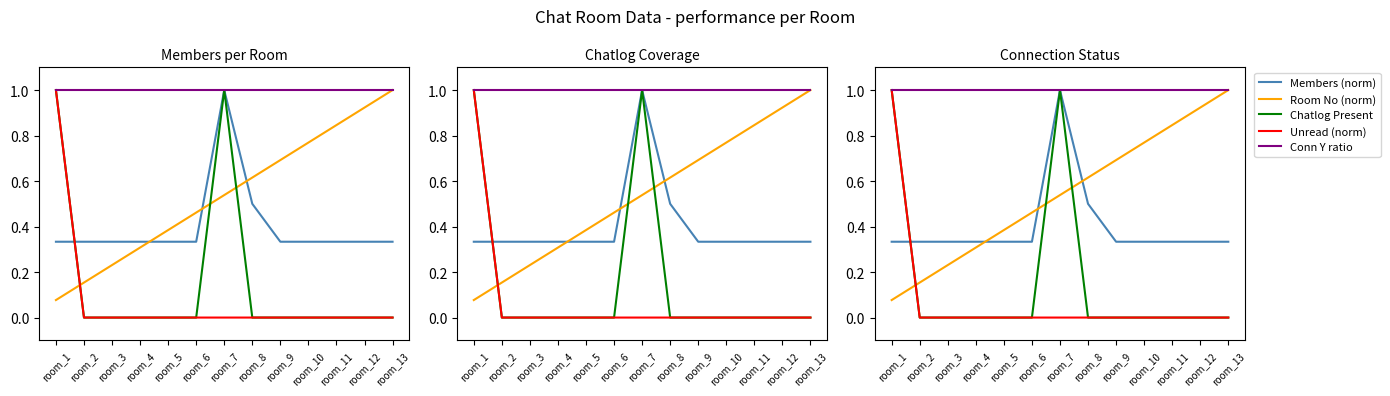

True or false: Unread (norm) and Conn Y ratio intersect in this chart.

False